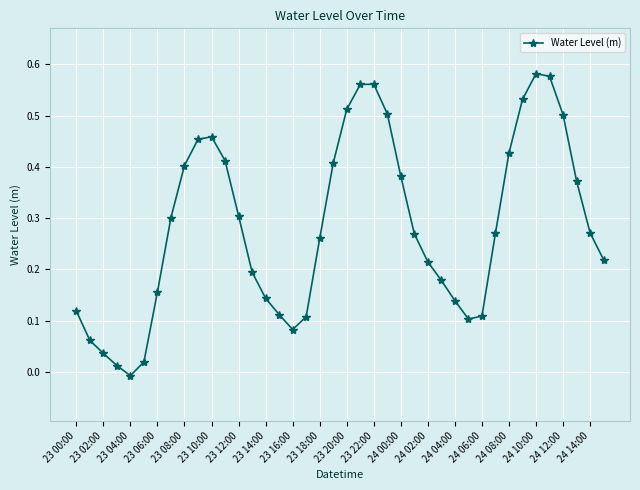

What is the sum of all values?

11.3